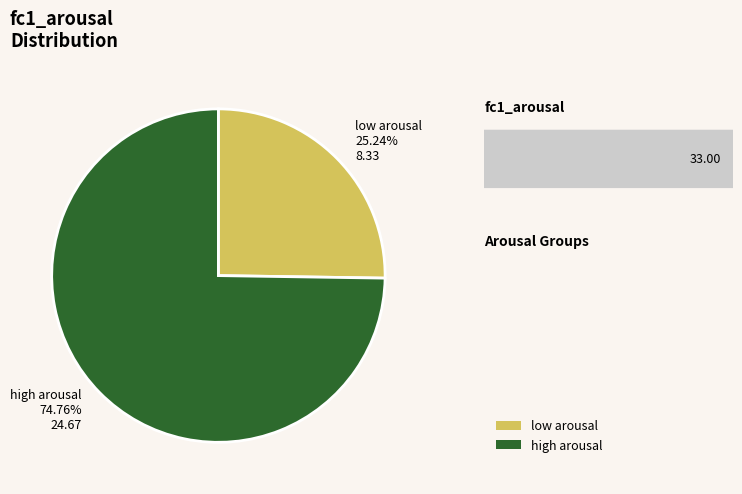

Rank the categories by value from highest to lowest.

high arousal, low arousal